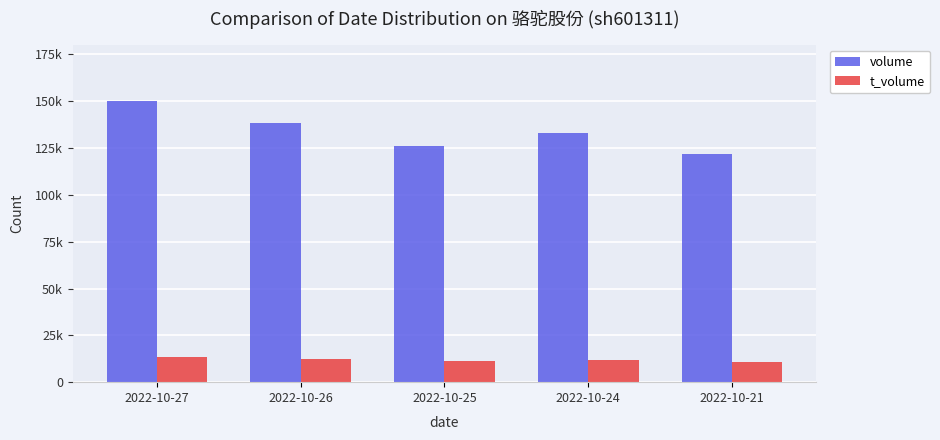

Is it true that t_volume equals 11129 at 2022-10-25?

True